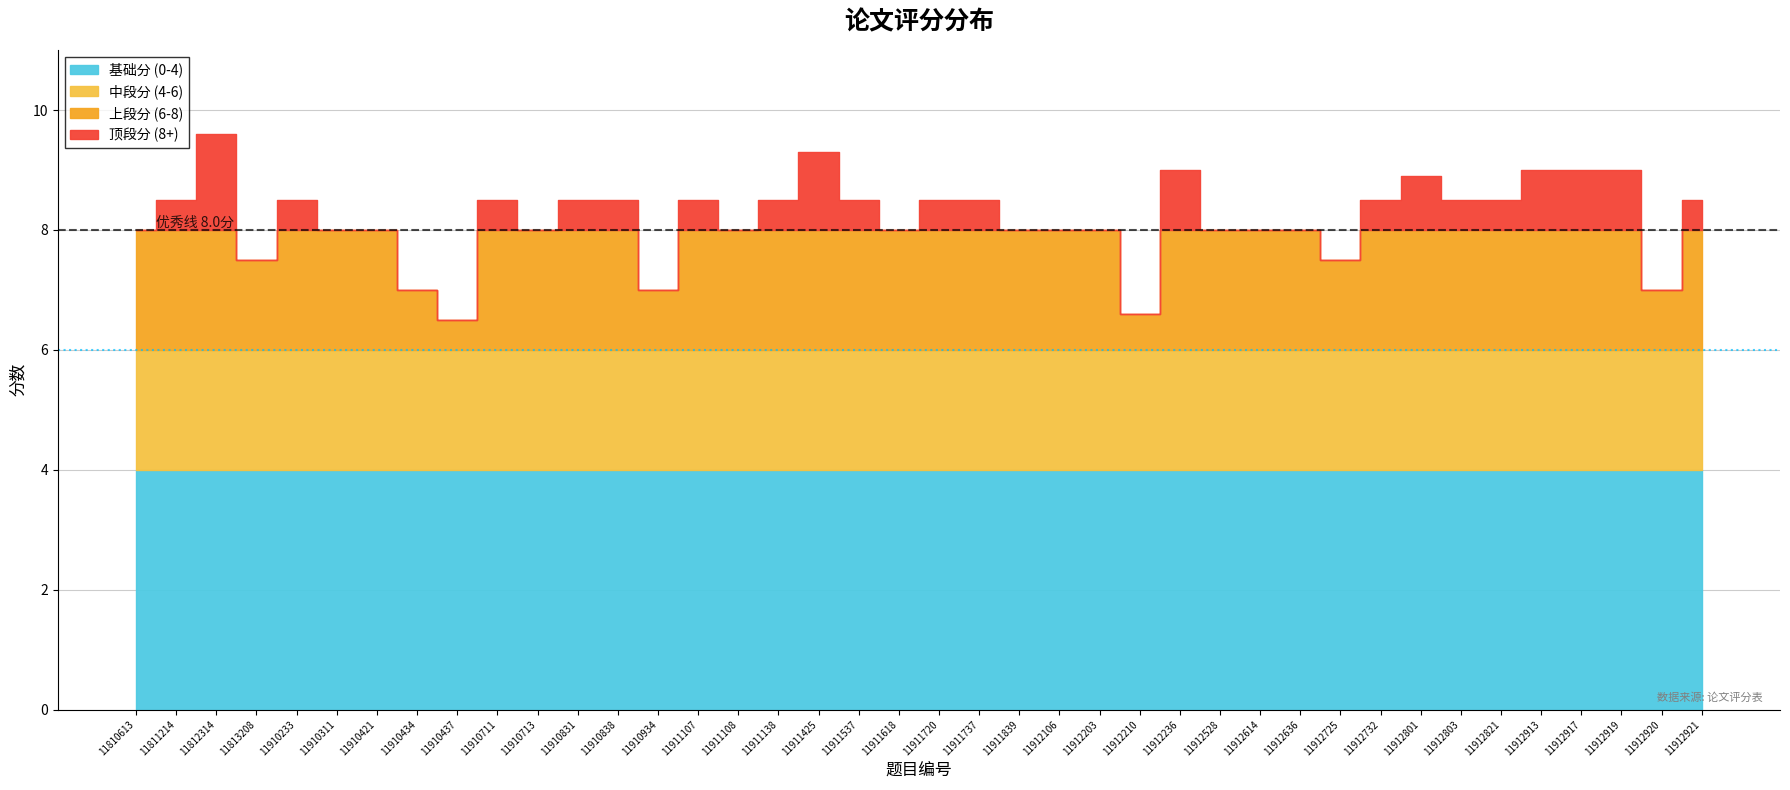

What is the difference between the values at 11912801 and 11912803?

0.4